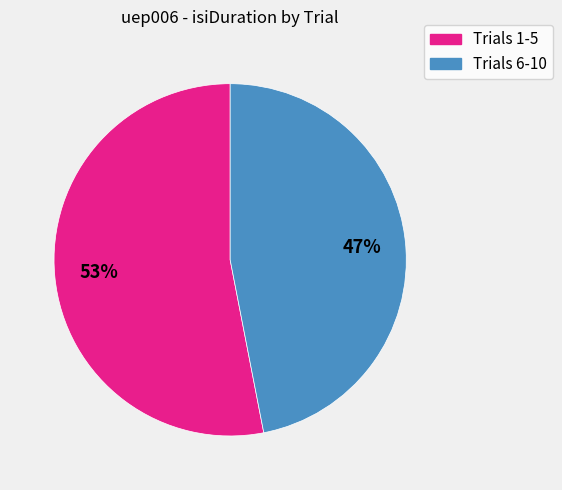

How many slices are in this pie chart?

2